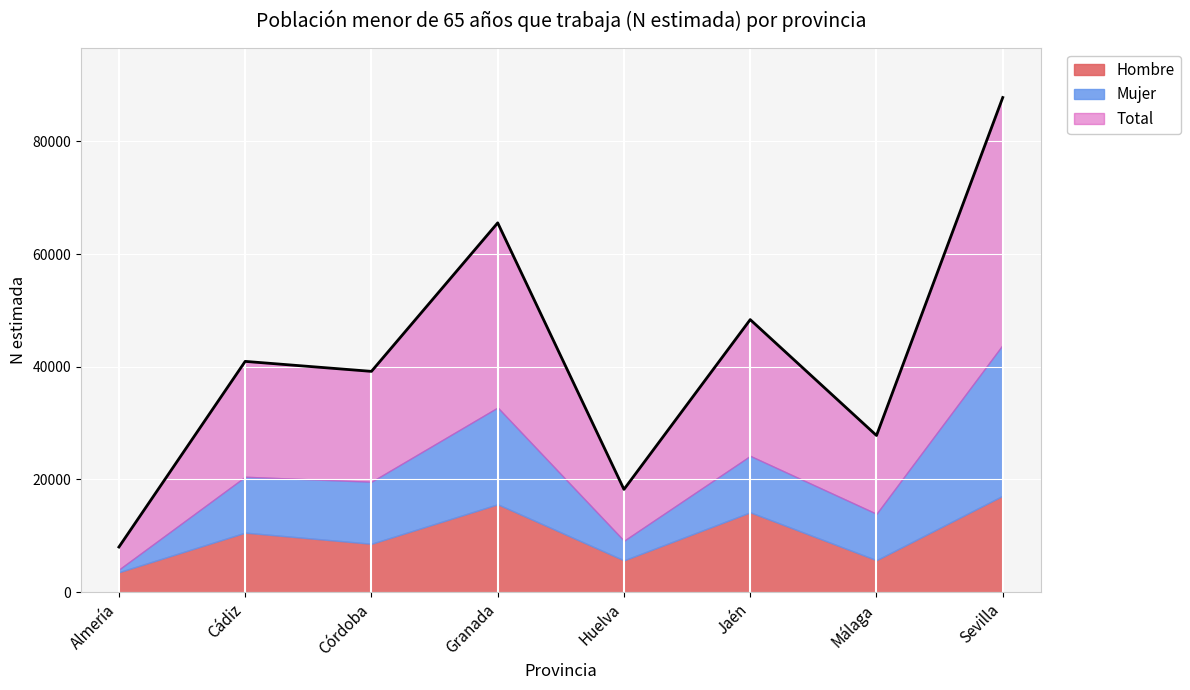

Where is the first local maximum for Mujer?

Granada